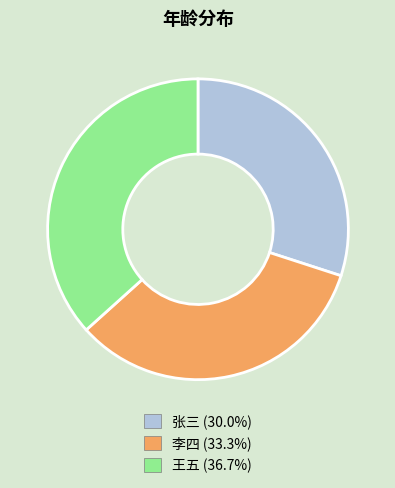

How many segments does this pie chart have?

3